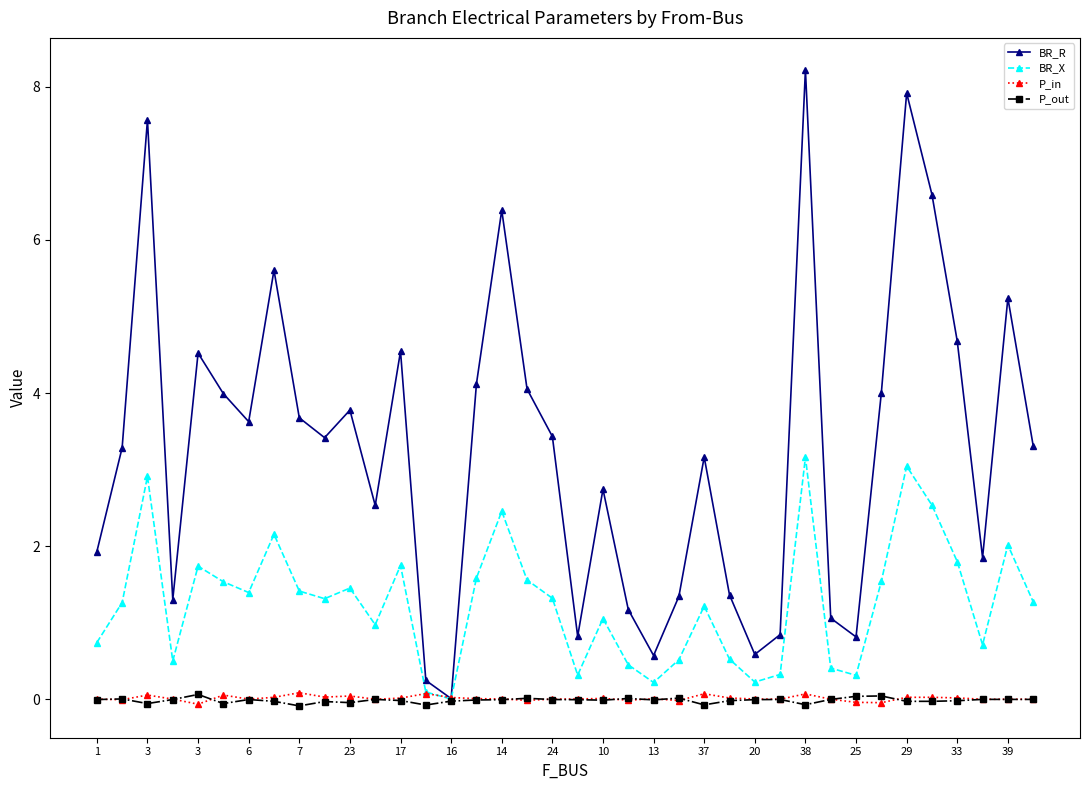

Which series has the largest range (max minus min)?

BR_R